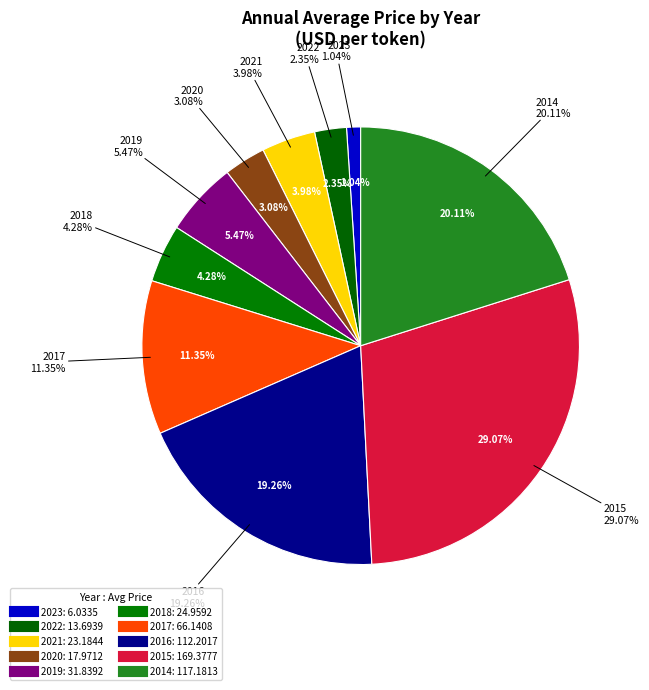

Is it true that 2023 is 1% of the pie?

True